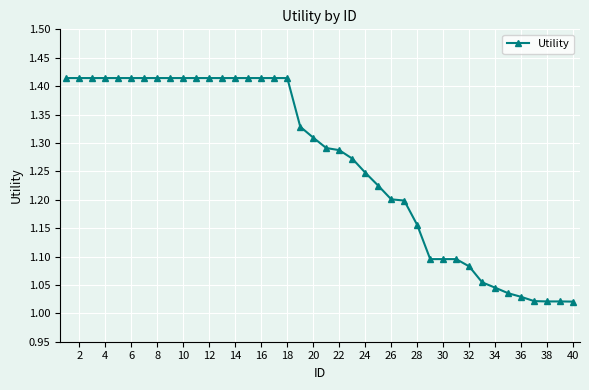

What is the difference between the second highest and second lowest values?

0.4